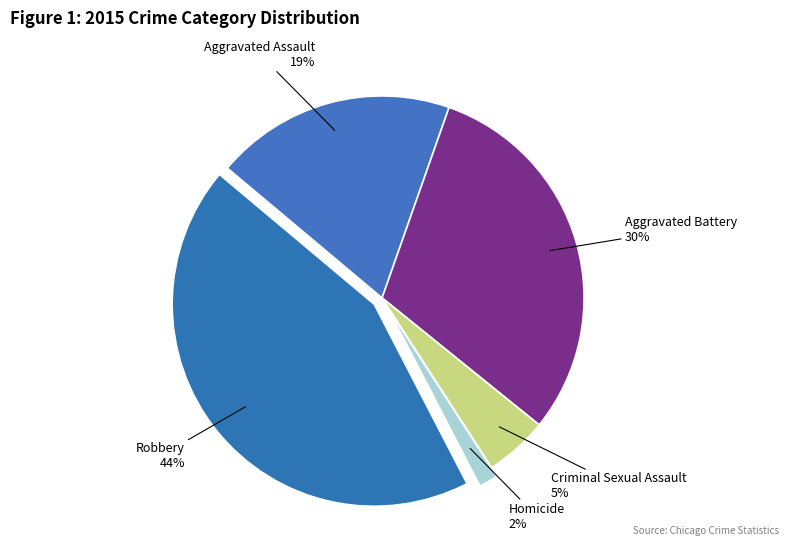

Count the number of slices in the pie.

5